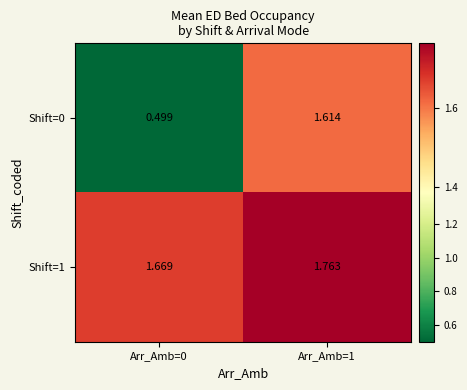

Is the value of Shift=0 at Arr_Amb=1 greater than the value of Shift=1 at Arr_Amb=0?

No